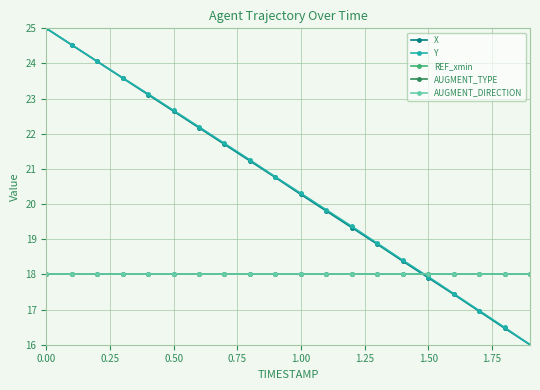

What is the average value of the REF_xmin series?

18.0